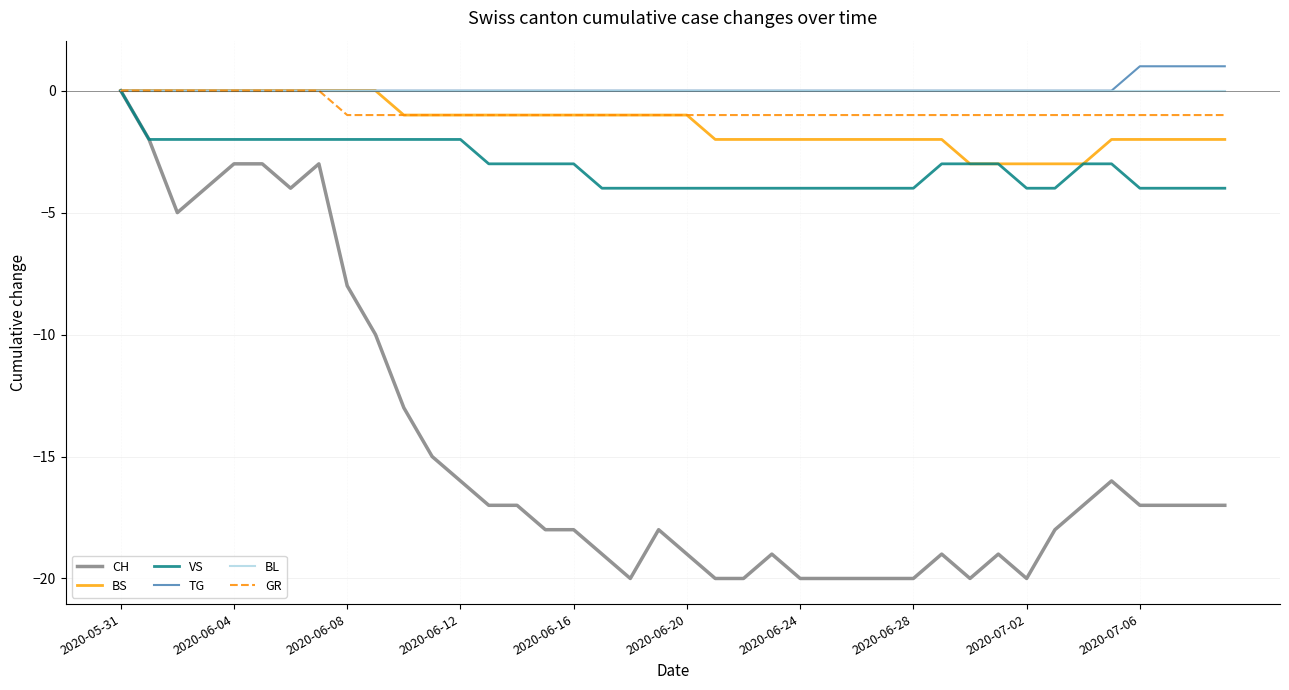

Which series has the largest range (max minus min)?

CH